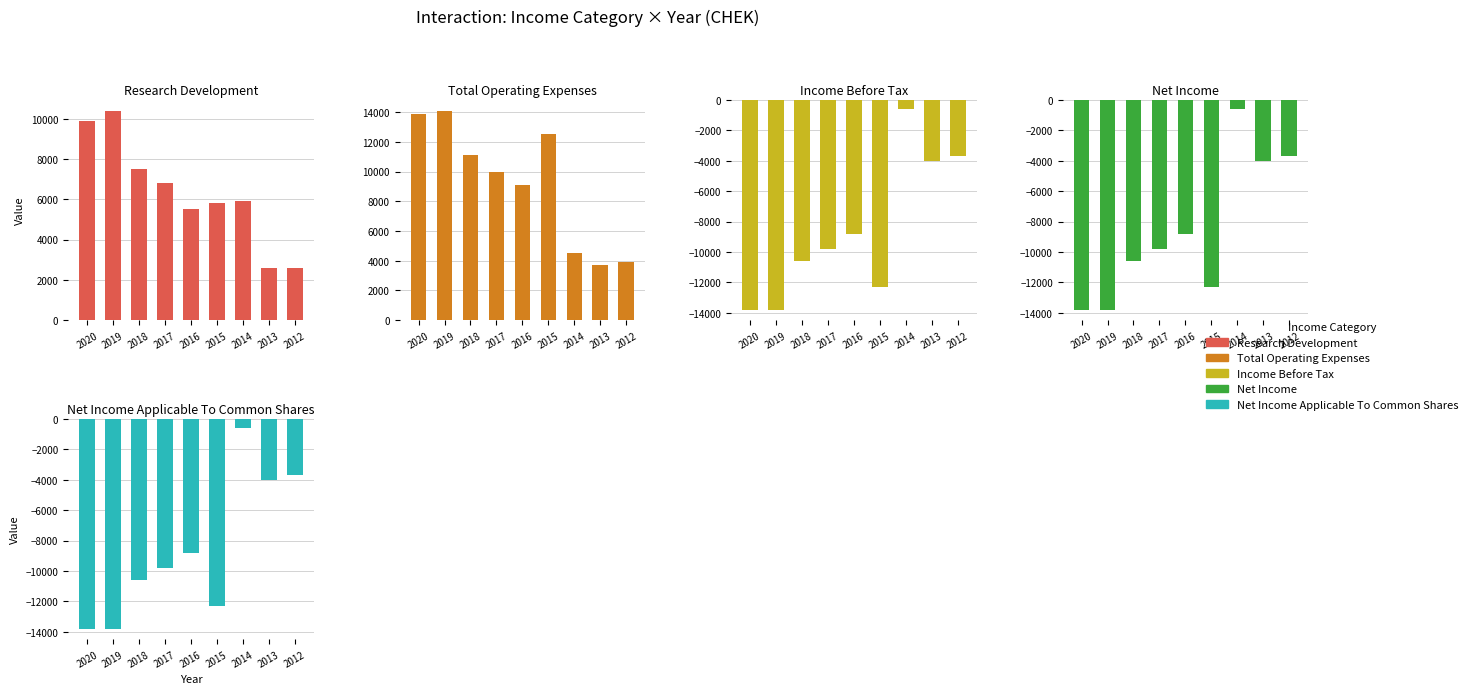

How many data points in Income Before Tax are less than -9800?

4